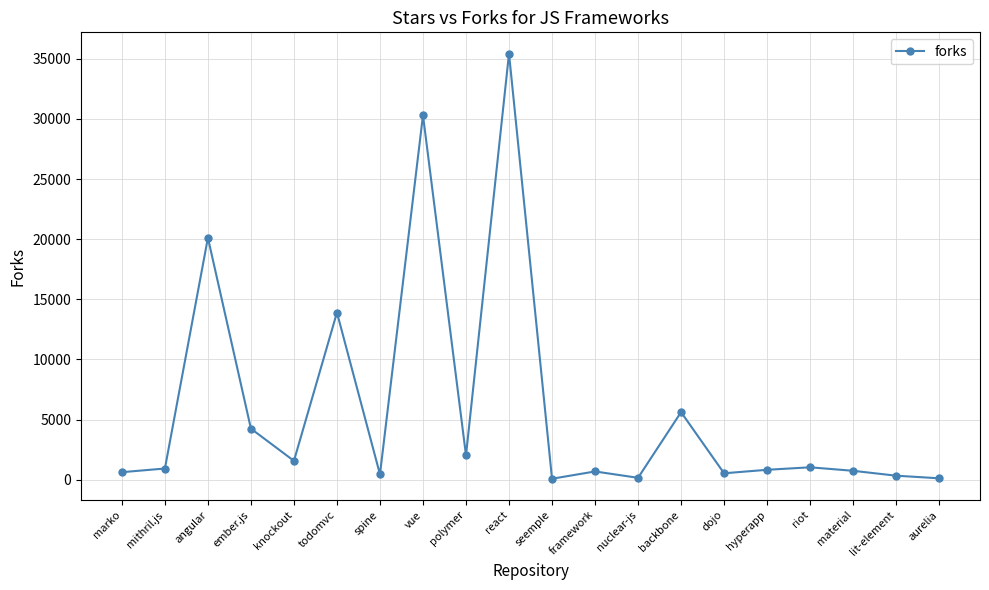

Does the chart have visible grid lines?

Yes